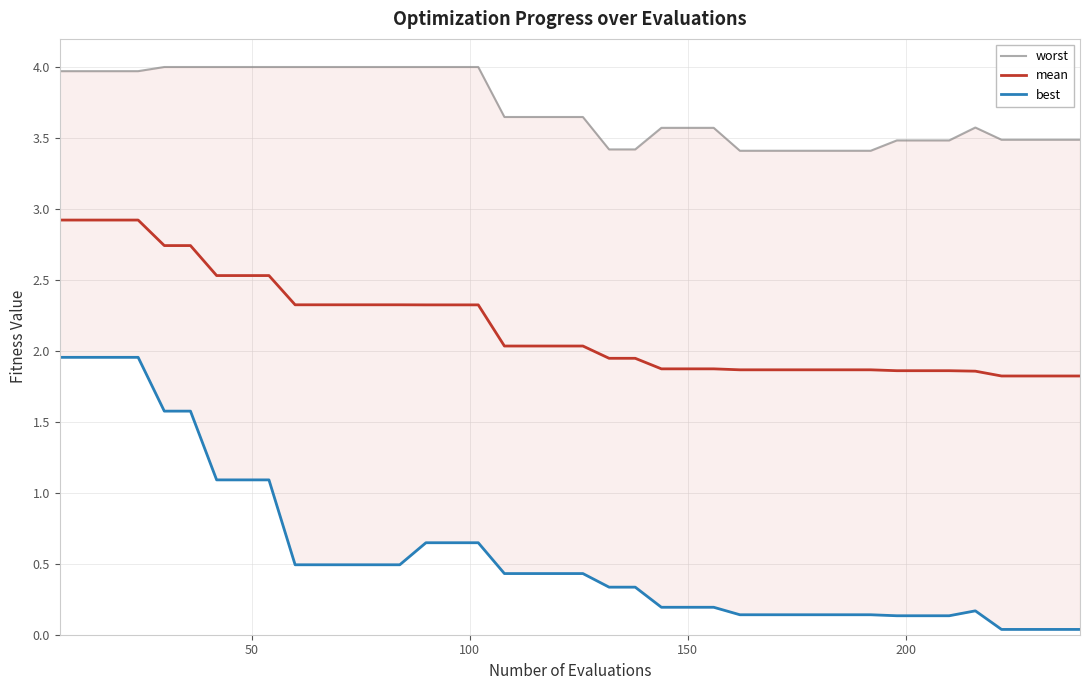

True or false: best and mean intersect in this chart.

False